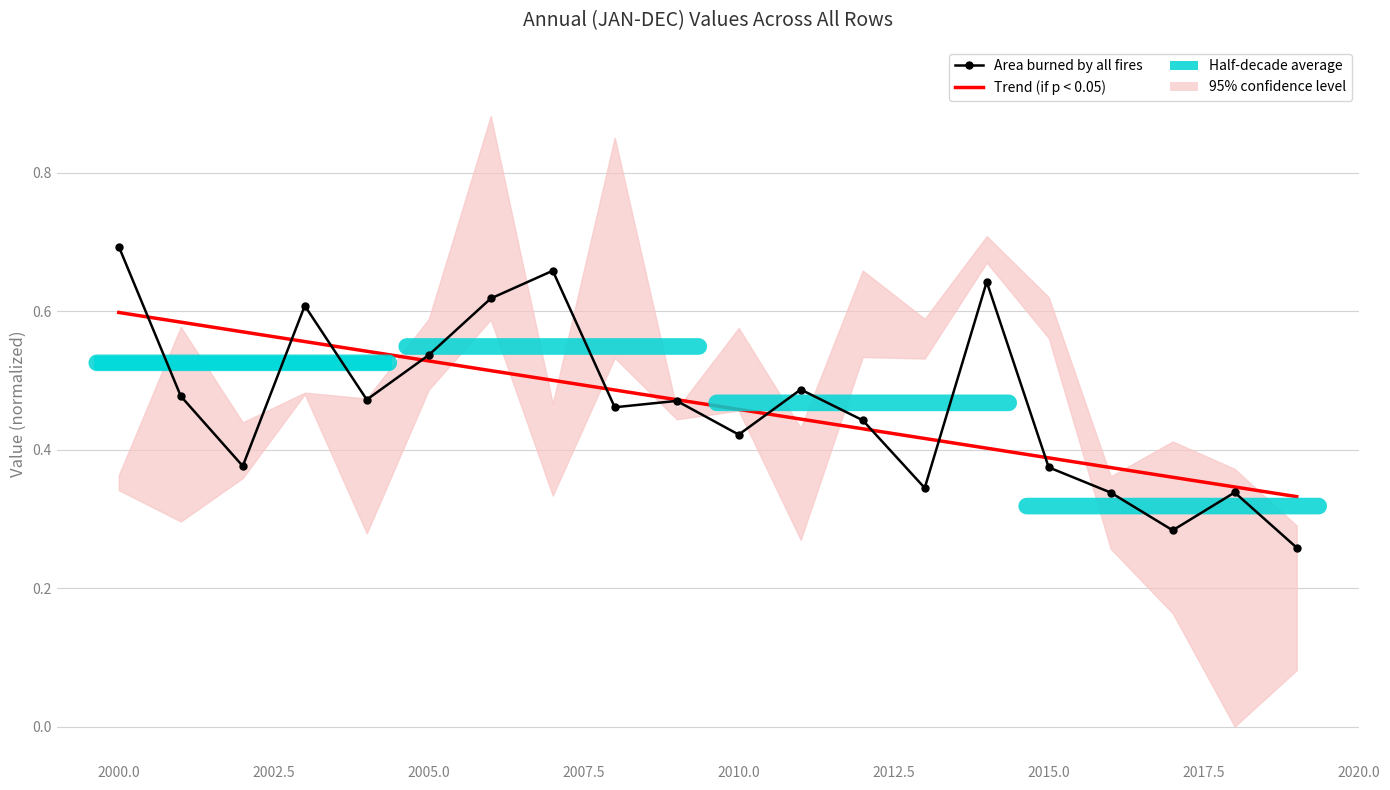

What is the minimum value shown in the chart?

0.3